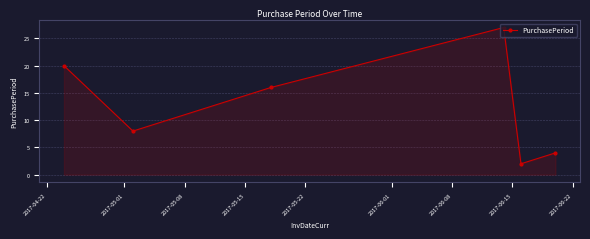

How many interior local valleys (lower than both neighbors) does the data have?

2